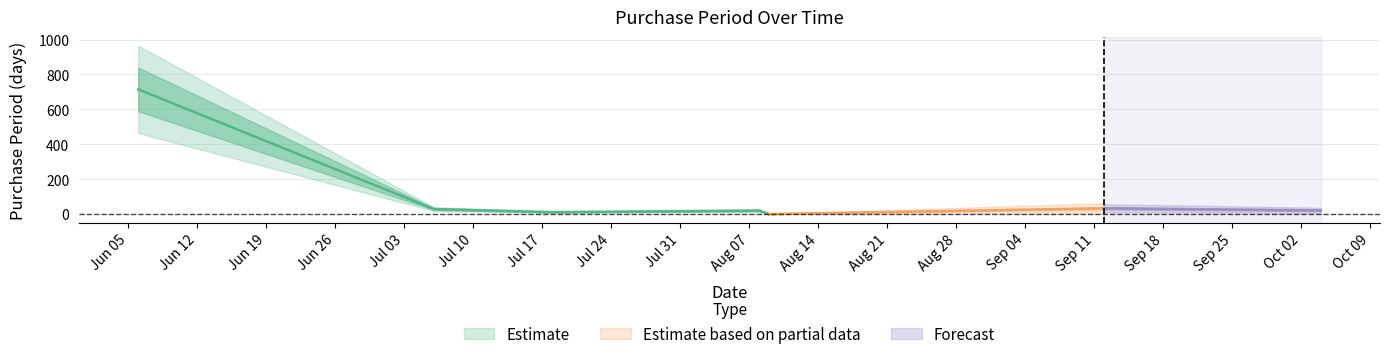

Rank the categories by value from highest to lowest.

2017-06-06, 2017-09-12, 2017-07-06, 2017-10-04, 2017-08-08, 2017-07-18, 2017-08-09